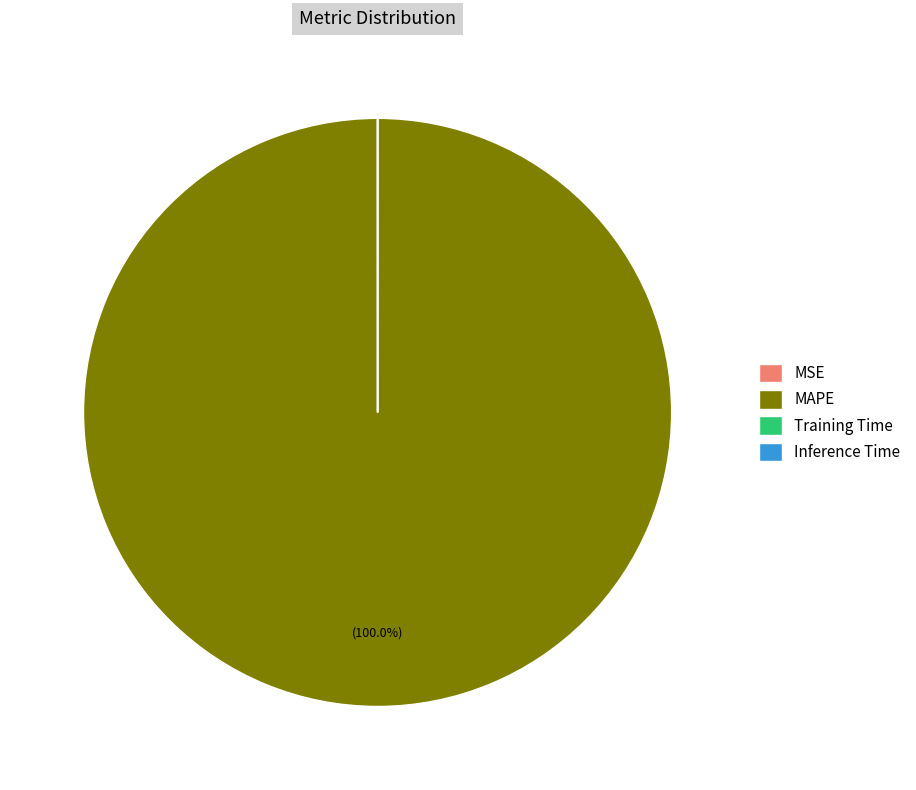

What is the largest slice in the pie chart?

MAPE